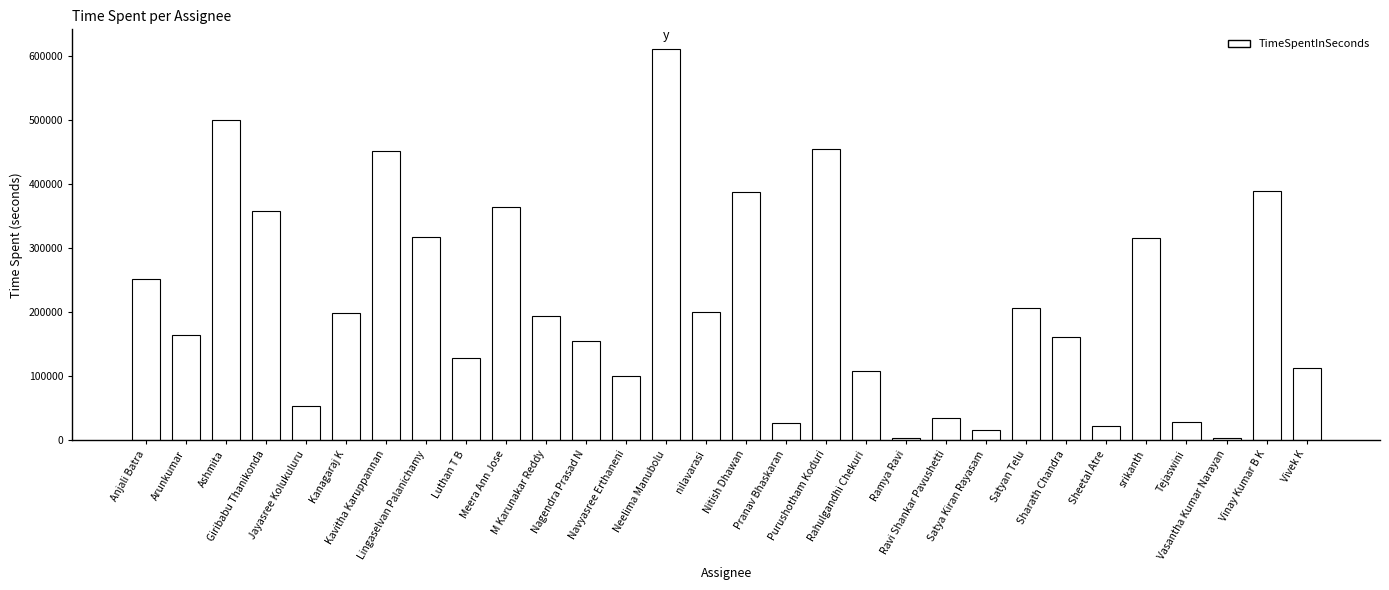

Where does the data first go above 194460?

Anjali Batra